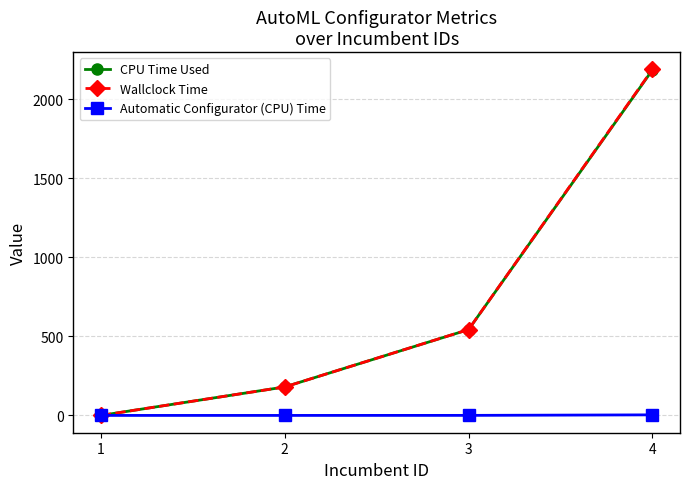

Which series has the widest spread of values?

Wallclock Time